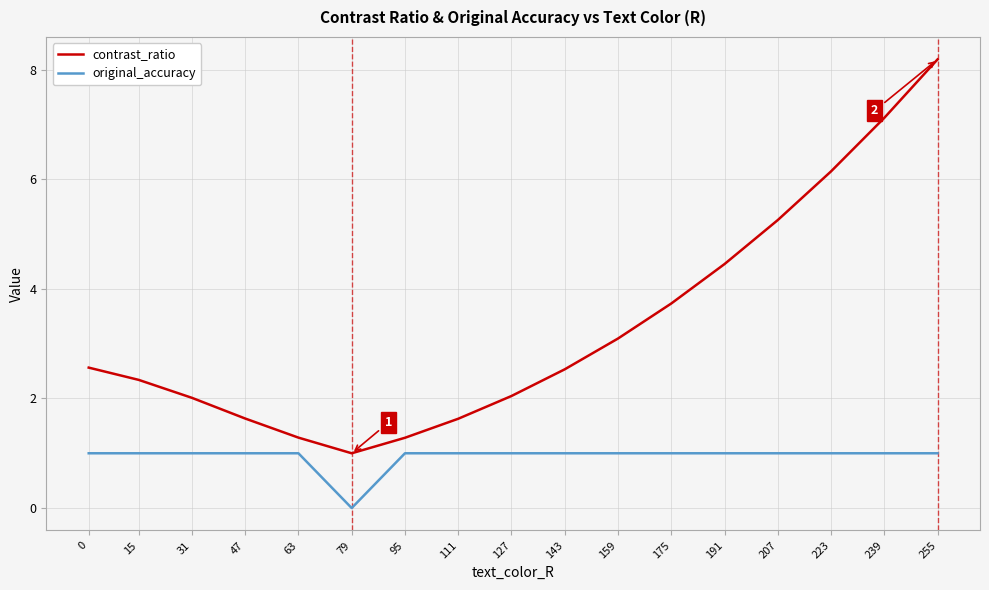

What is the maximum value for original_accuracy?

1.0